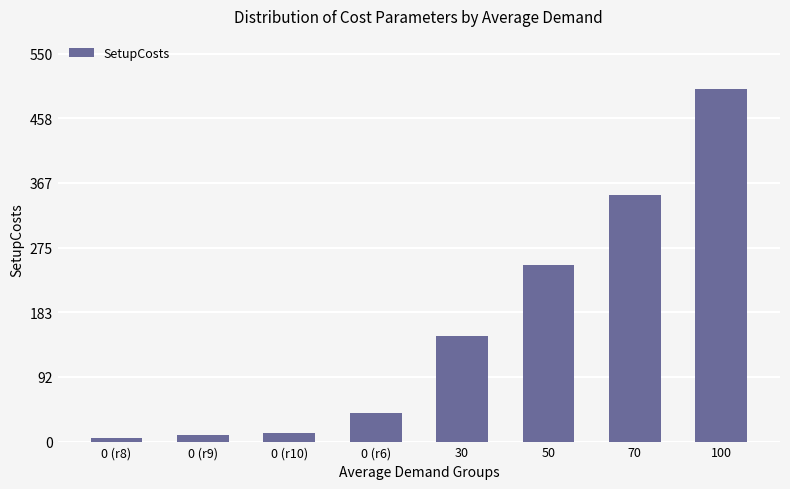

Approximately how many times larger is the value at 0 (r6) compared to 50?

0.2